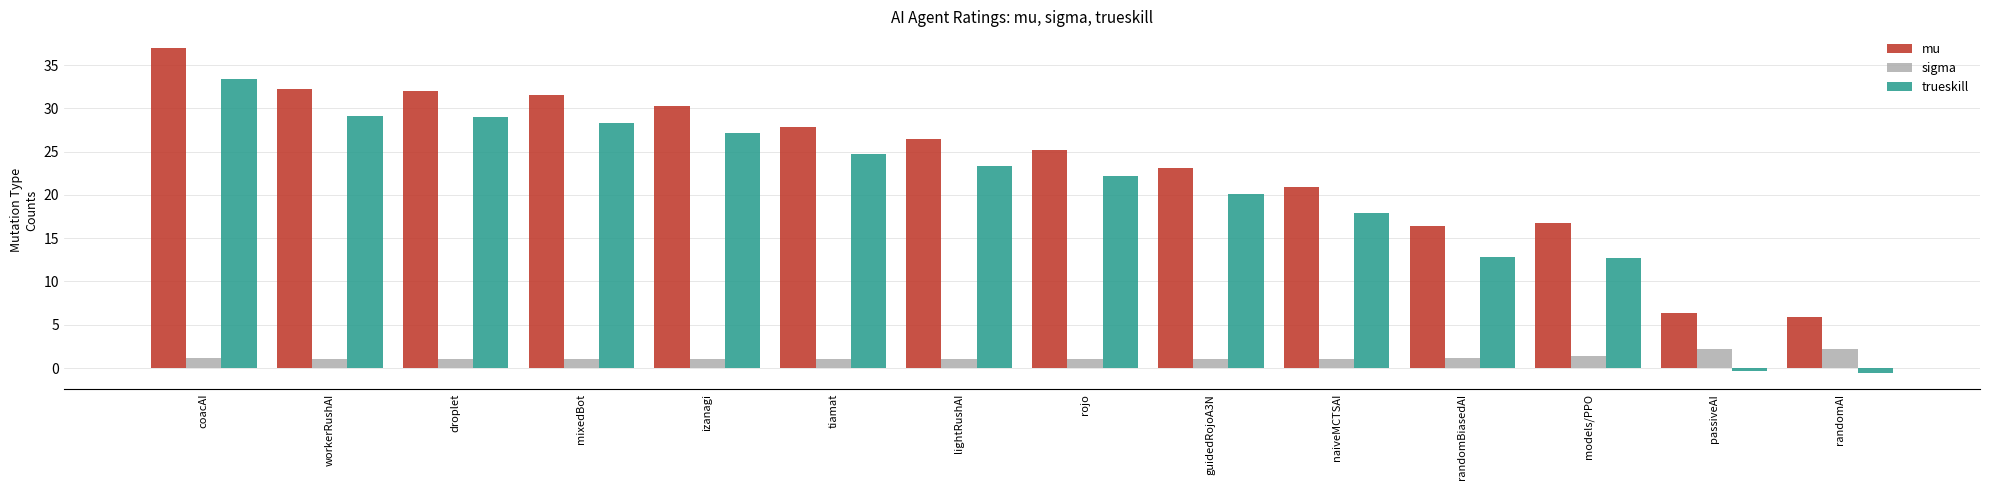

What is the average value of the mu series?

23.7